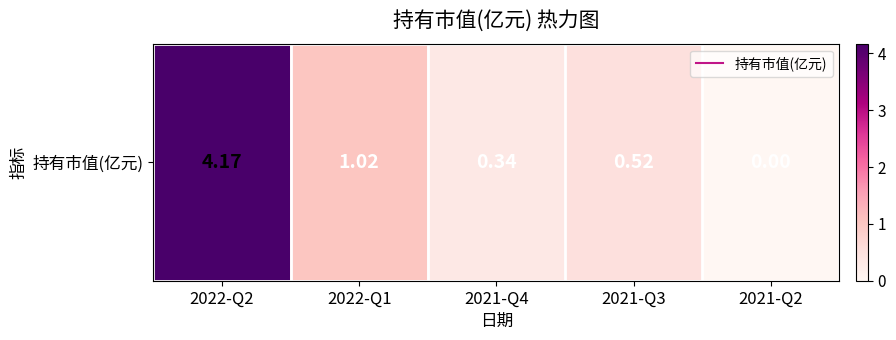

List the labels in order of value, largest first.

2022-Q2, 2022-Q1, 2021-Q3, 2021-Q4, 2021-Q2